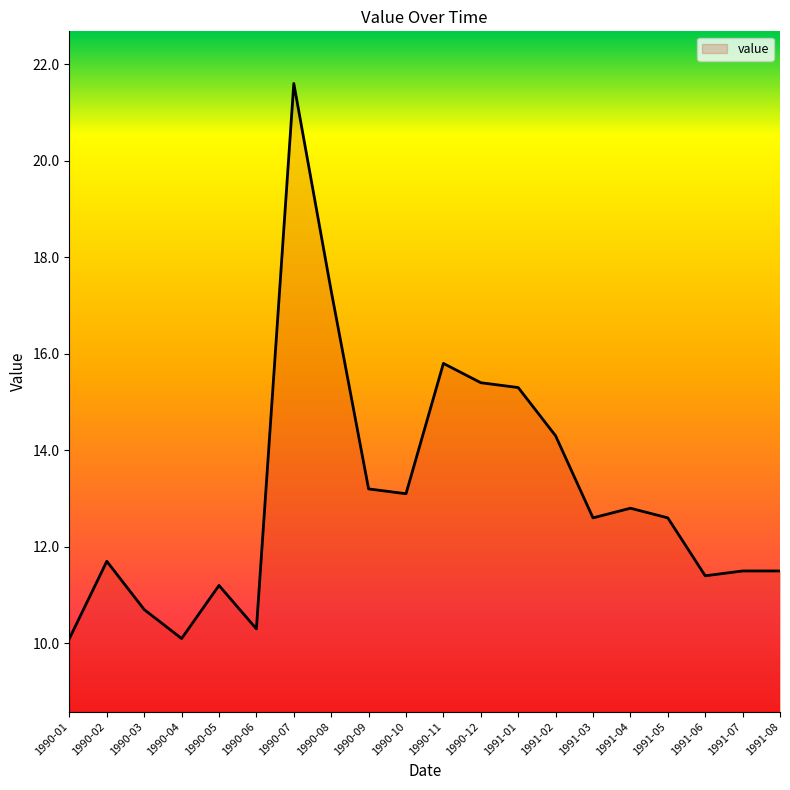

The chart shows a value of 14.3 at 1991-02. True or false?

True